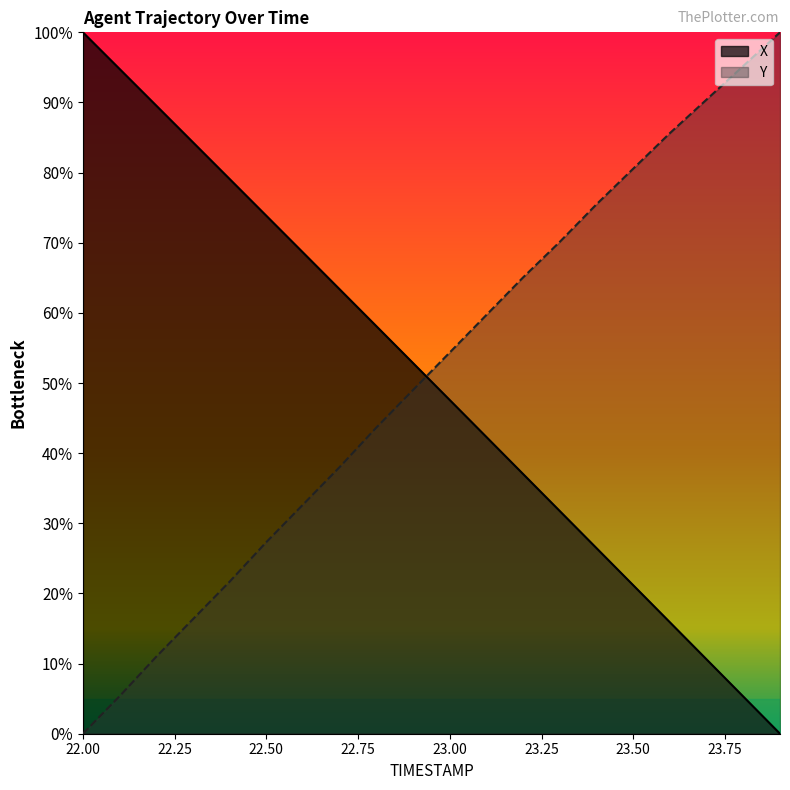

Which series has the largest total across all categories?

Y